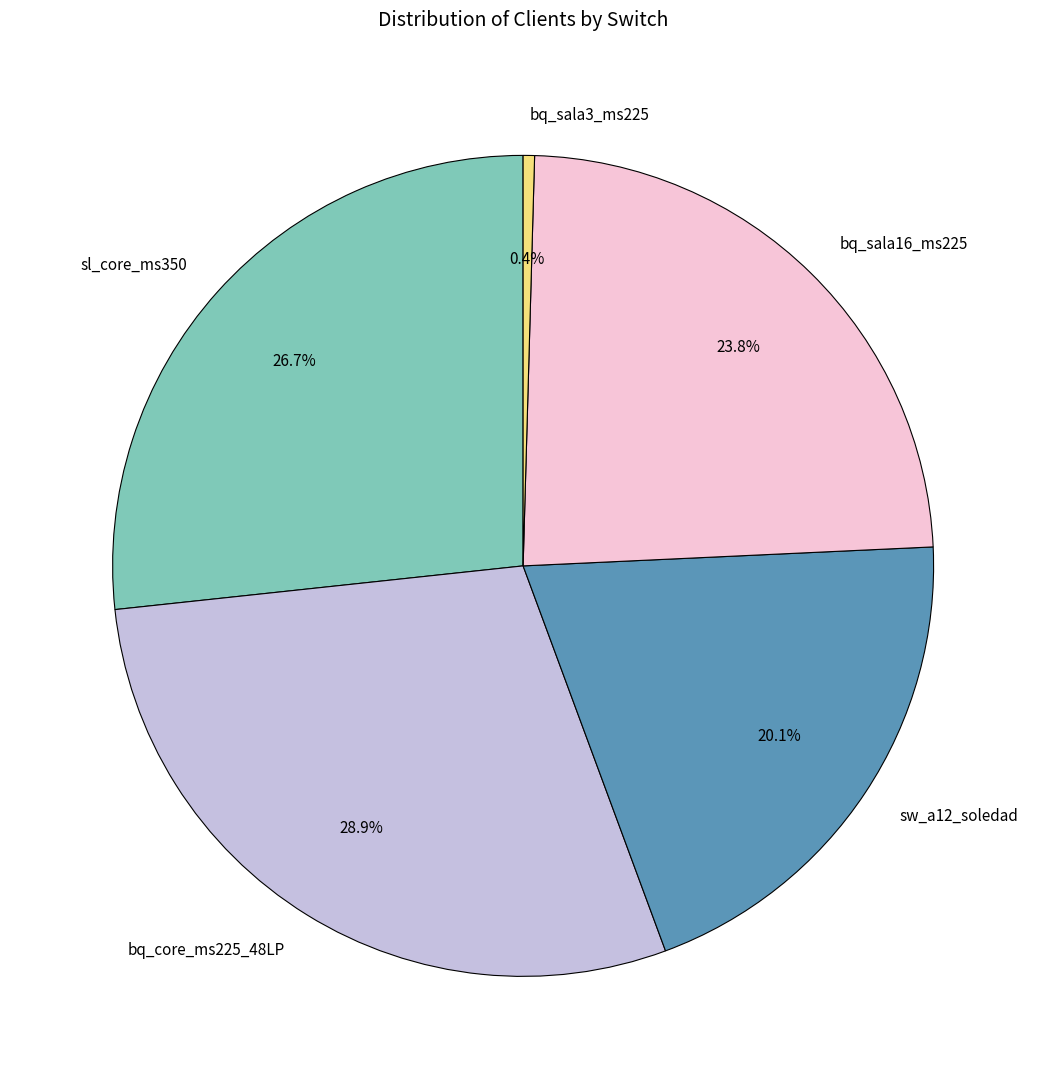

True or false: bq_sala3_ms225 accounts for 0% of the total.

True